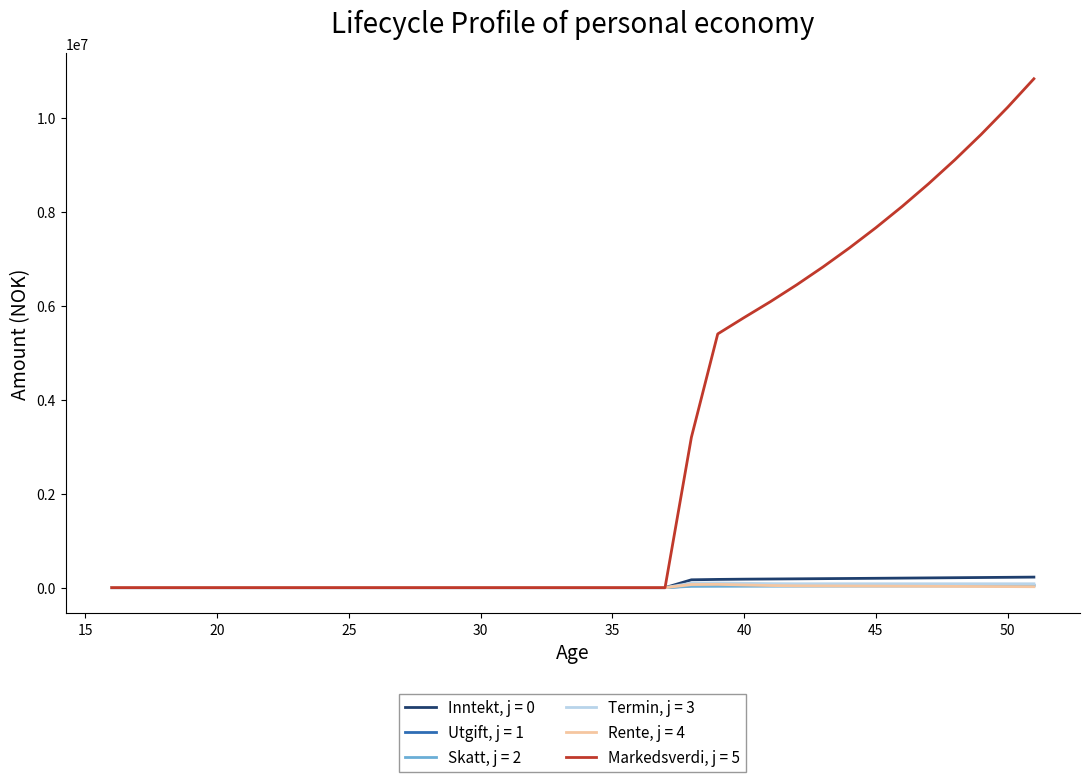

List the series in order of their peak value, lowest first.

Skatt, j = 2, Utgift, j = 1, Rente, j = 4, Termin, j = 3, Inntekt, j = 0, Markedsverdi, j = 5